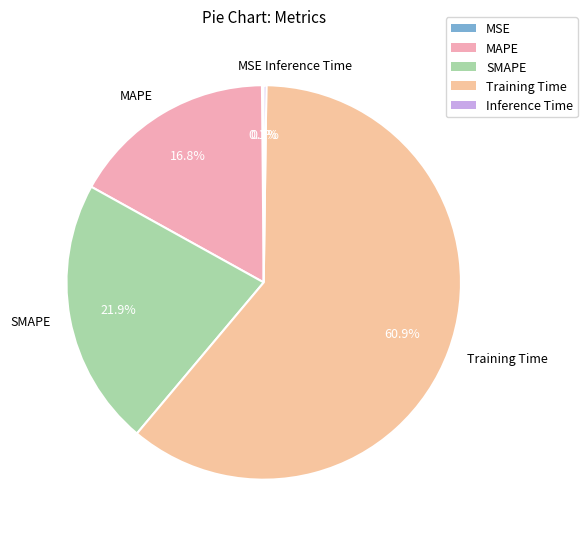

Is there a majority slice in this chart?

Yes